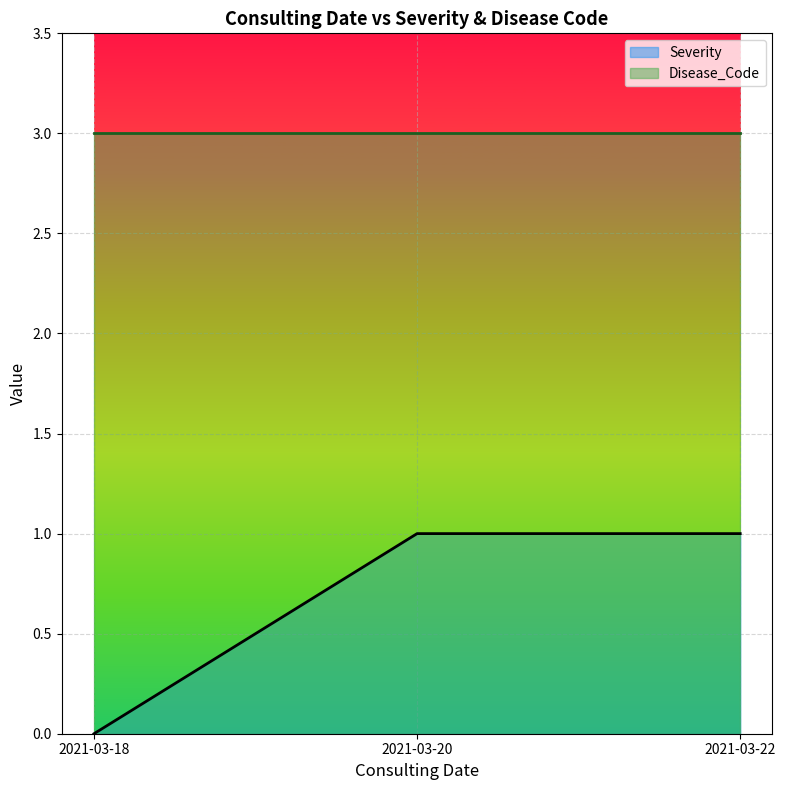

At 2021-03-22, list the series in order from largest to smallest.

Disease_Code, Severity